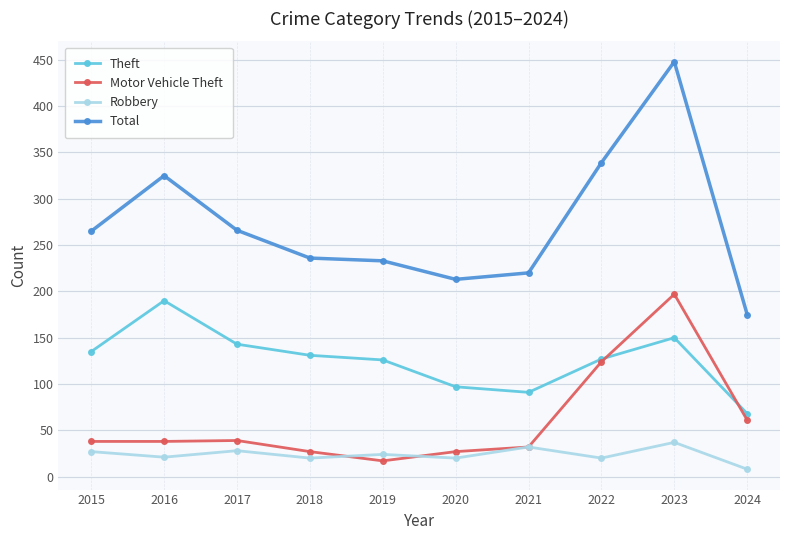

Which series has the widest spread of values?

Total